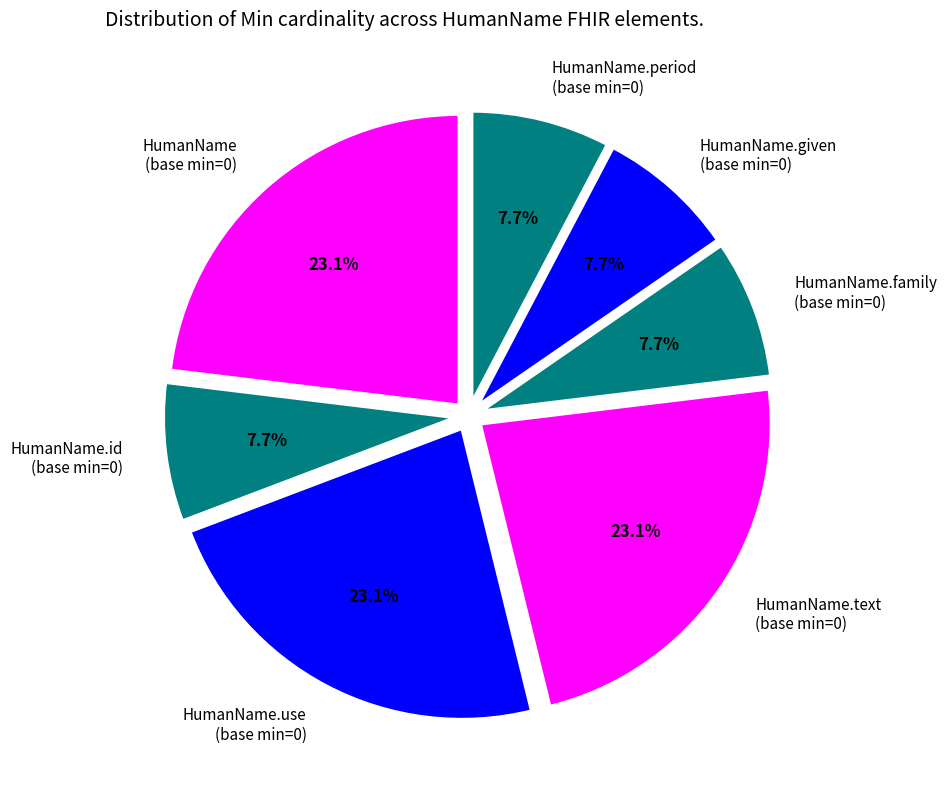

Combined, do HumanName.text (base min=0) and HumanName.family (base min=0) account for over 50%?

No